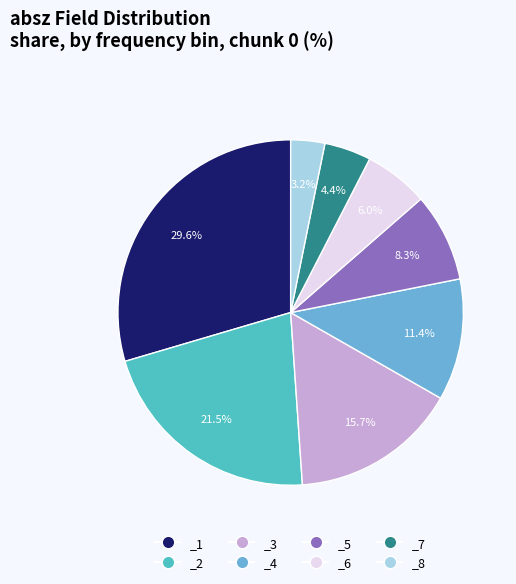

Rank the categories by value from highest to lowest.

_1, _2, _3, _4, _5, _6, _7, _8